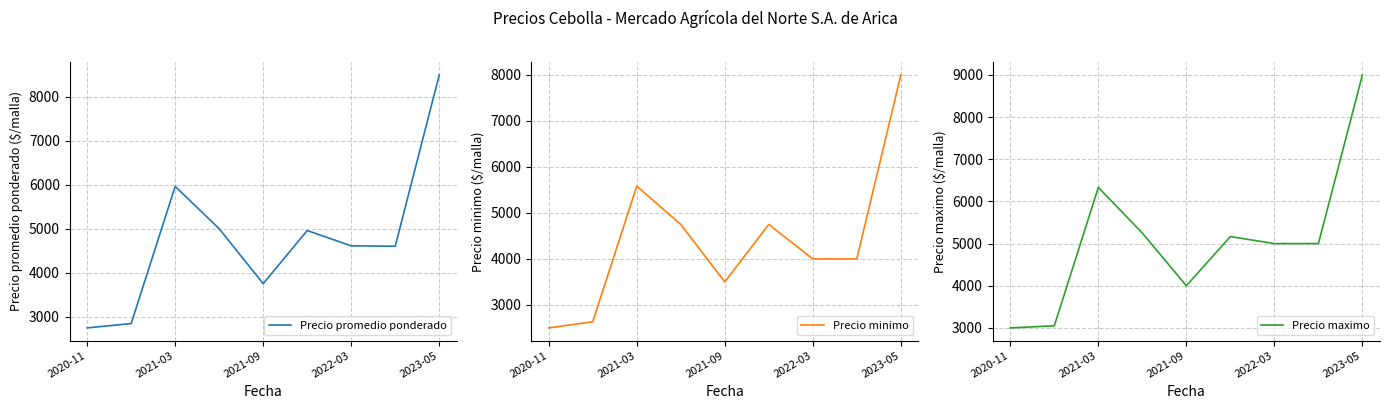

What is the difference between the maximum and minimum values in the Precio promedio ponderado series?

5757.7